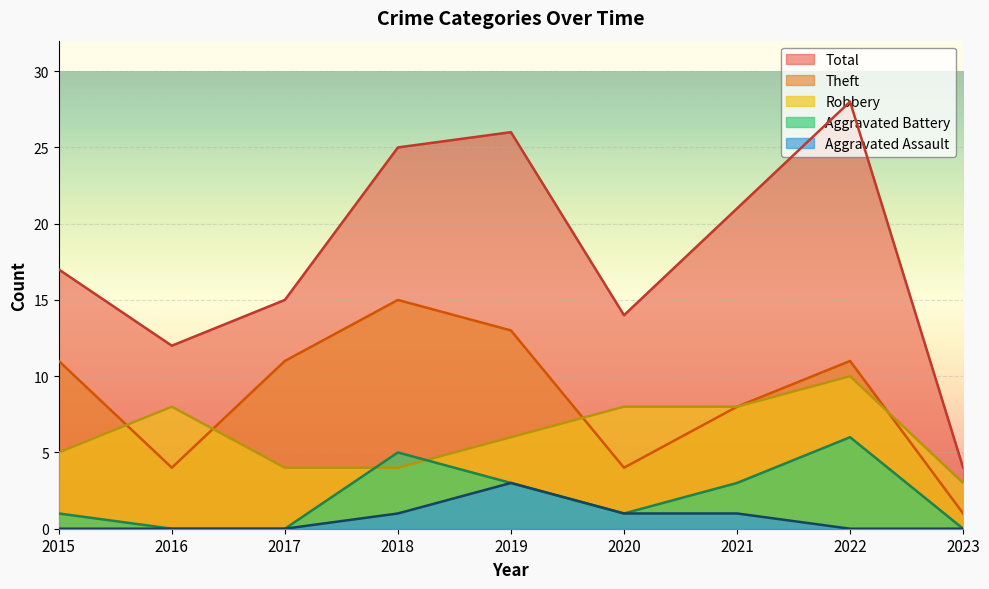

Between 2016 and 2022, which series saw the biggest shift?

Total